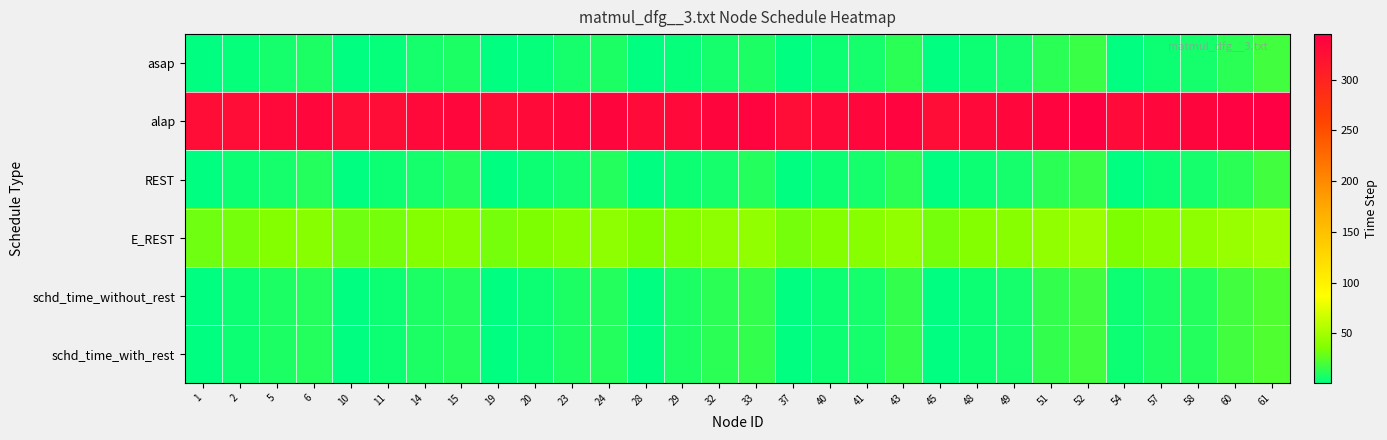

What is the greatest value displayed?

345